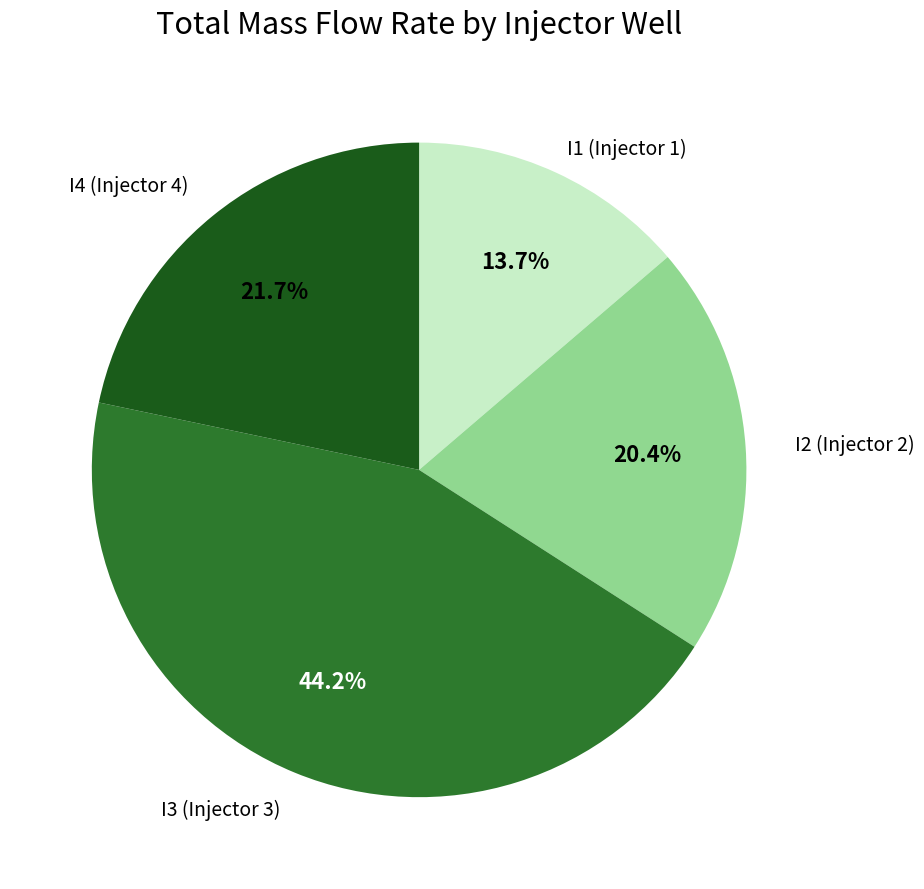

Is there a majority slice in this chart?

No